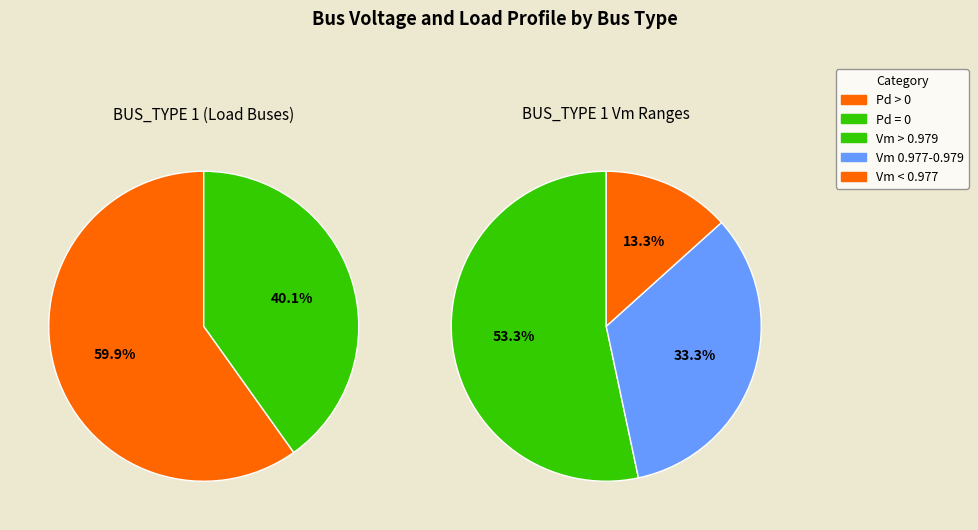

How many slices are in this pie chart?

3